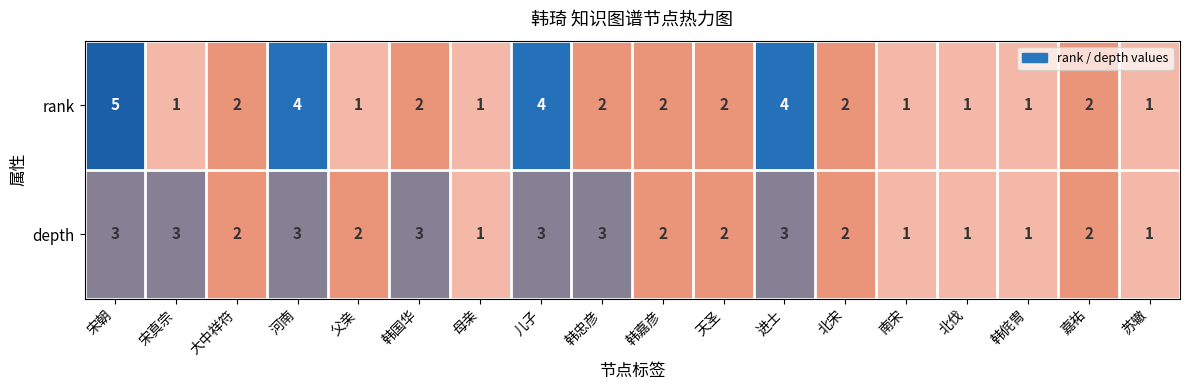

Is it true that depth equals 3 at 宋真宗?

True